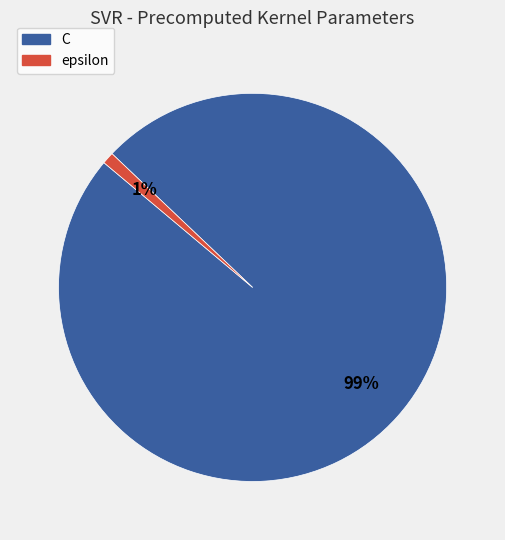

Which has a higher value, C or epsilon?

C